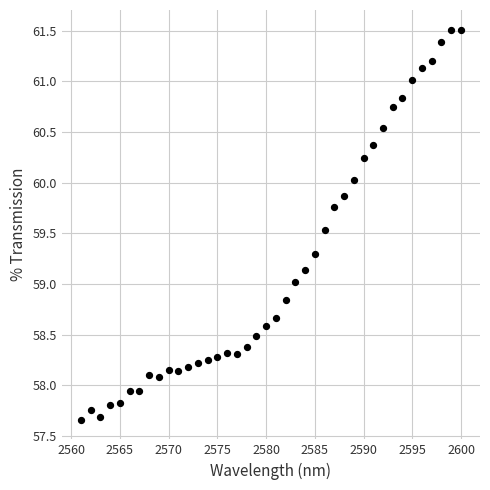

What is the range of X values (max minus min)?

39.0